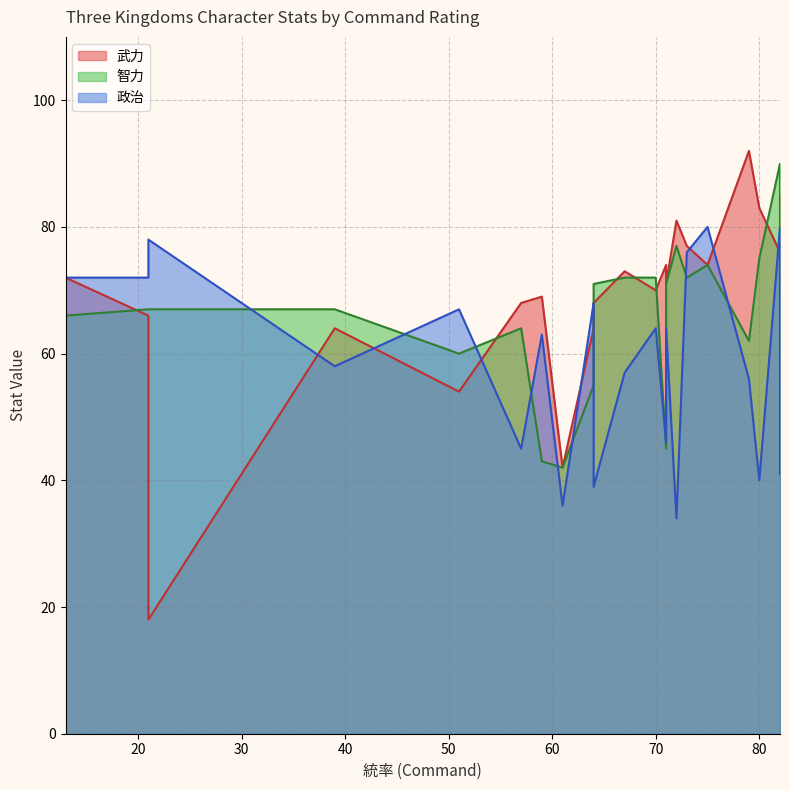

Which series has the widest spread of values?

武力